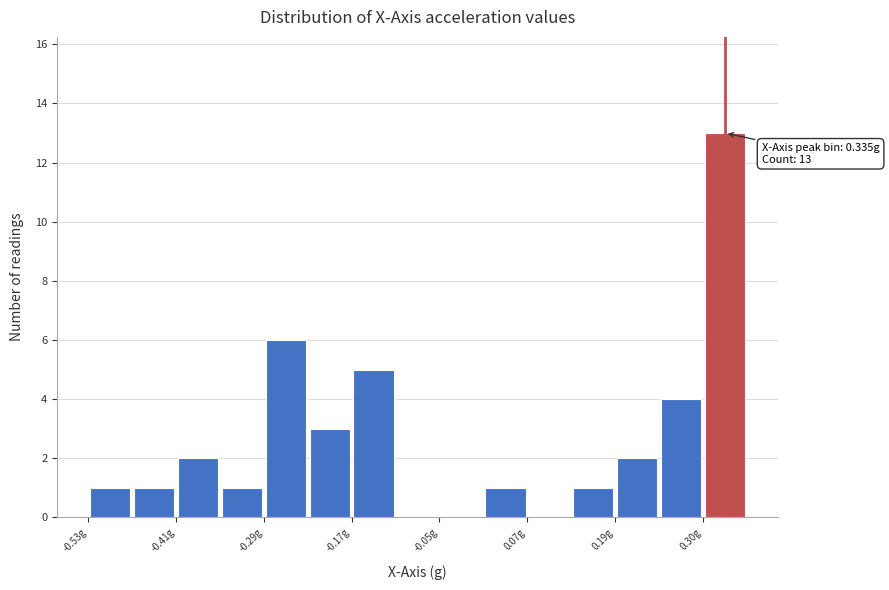

Around what value on the x-axis is the tallest bar? Give the approximate position of its centre, as read against the axis.

0.34